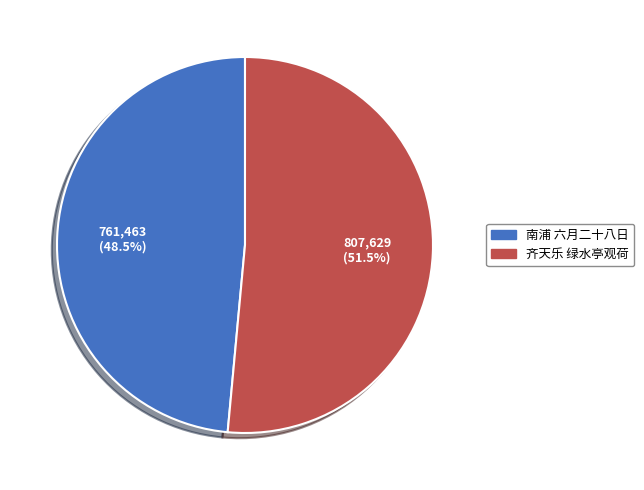

Which has a higher value, 齐天乐 绿水亭观荷 or 南浦 六月二十八日?

齐天乐 绿水亭观荷